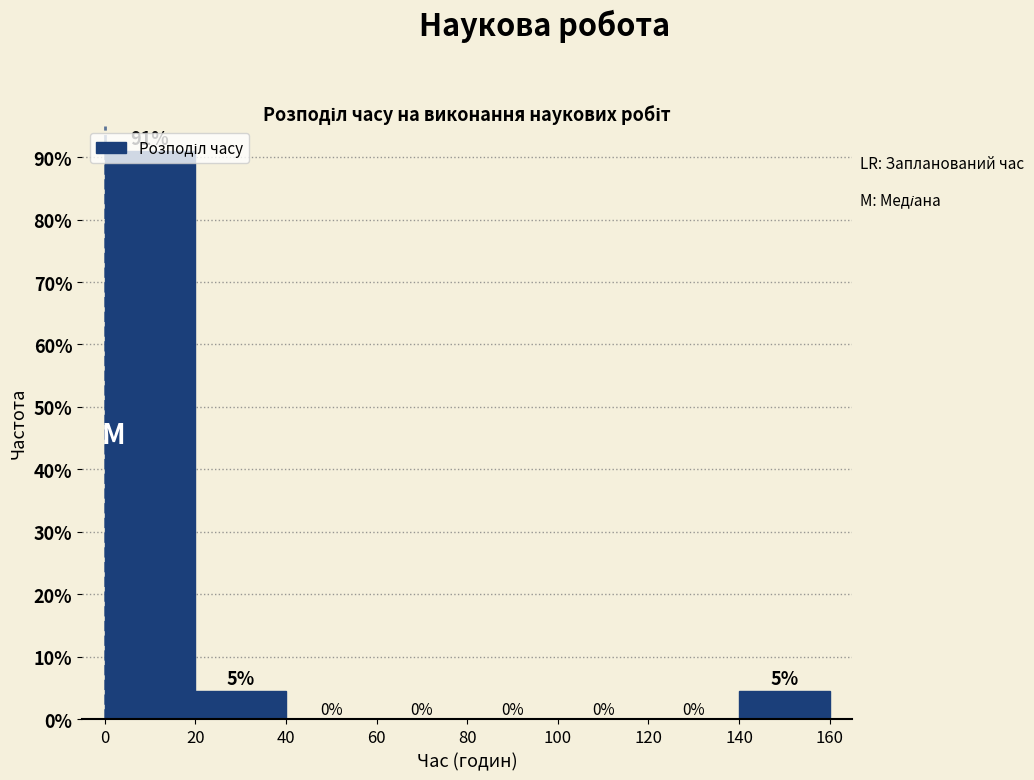

Over which range of the x-axis is the bar tallest?

0 to 20